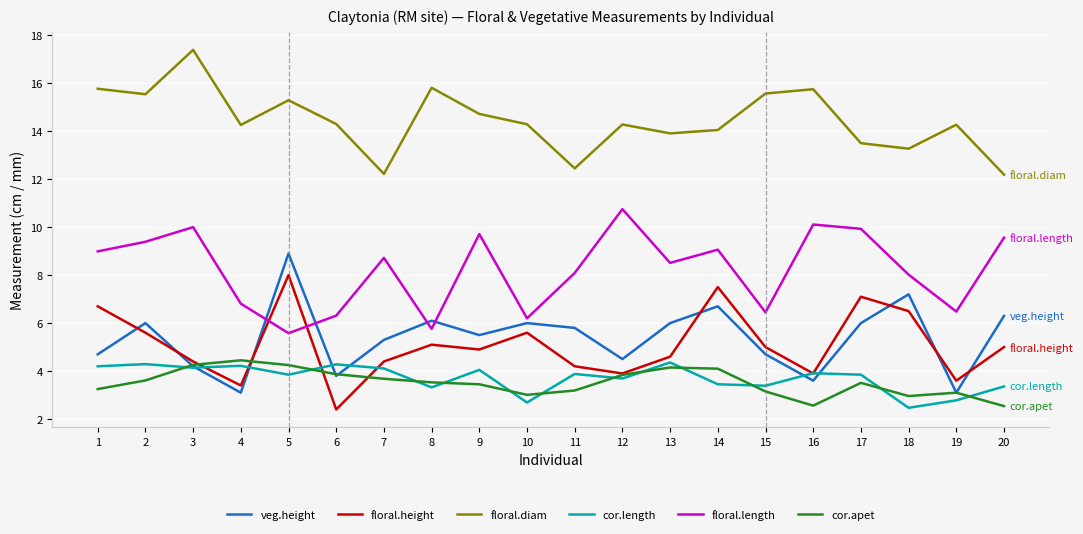

Is this an area chart (filled region under the line)?

No